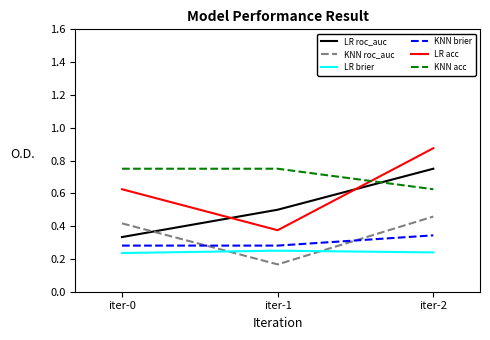

Which series has the widest spread of values?

LR acc